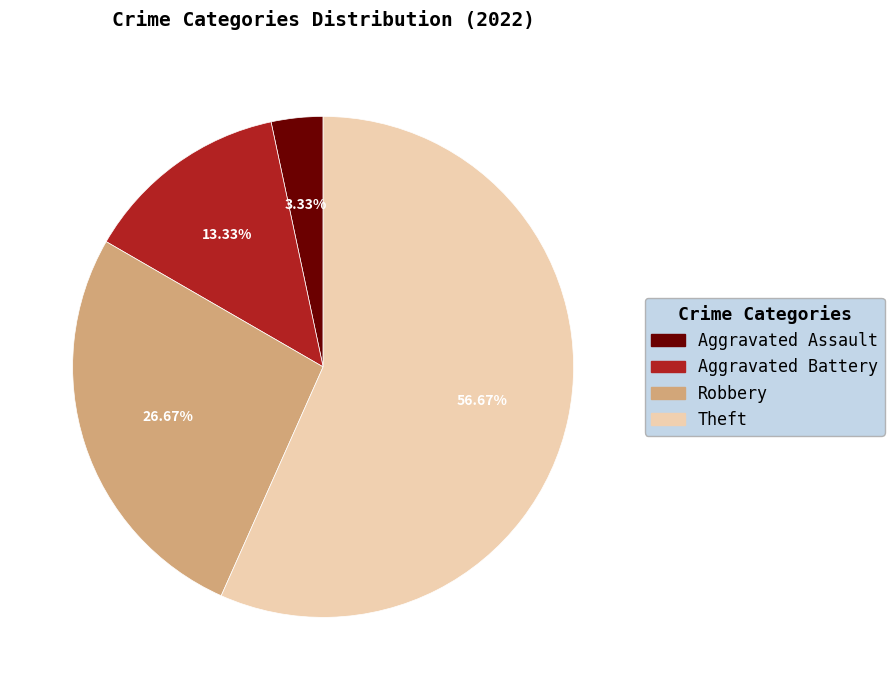

Combined, do Aggravated Assault and Aggravated Battery account for over 50%?

No